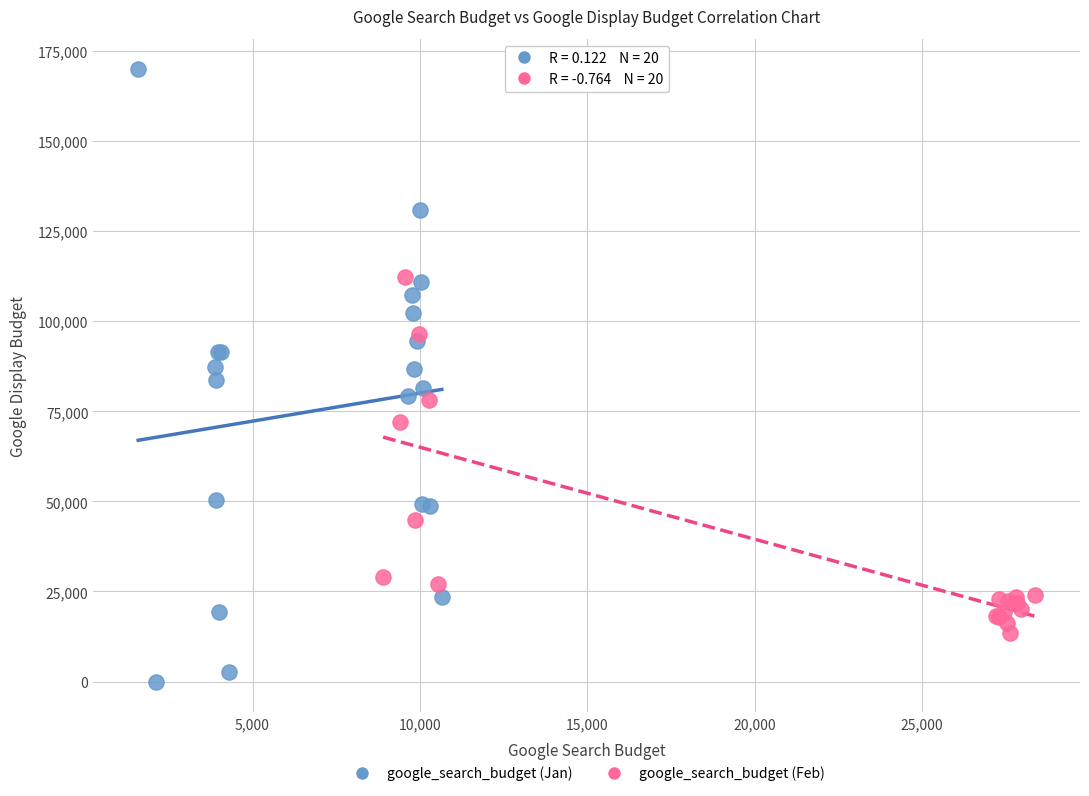

Which series has the widest spread of Y values?

google_search_budget (Jan)